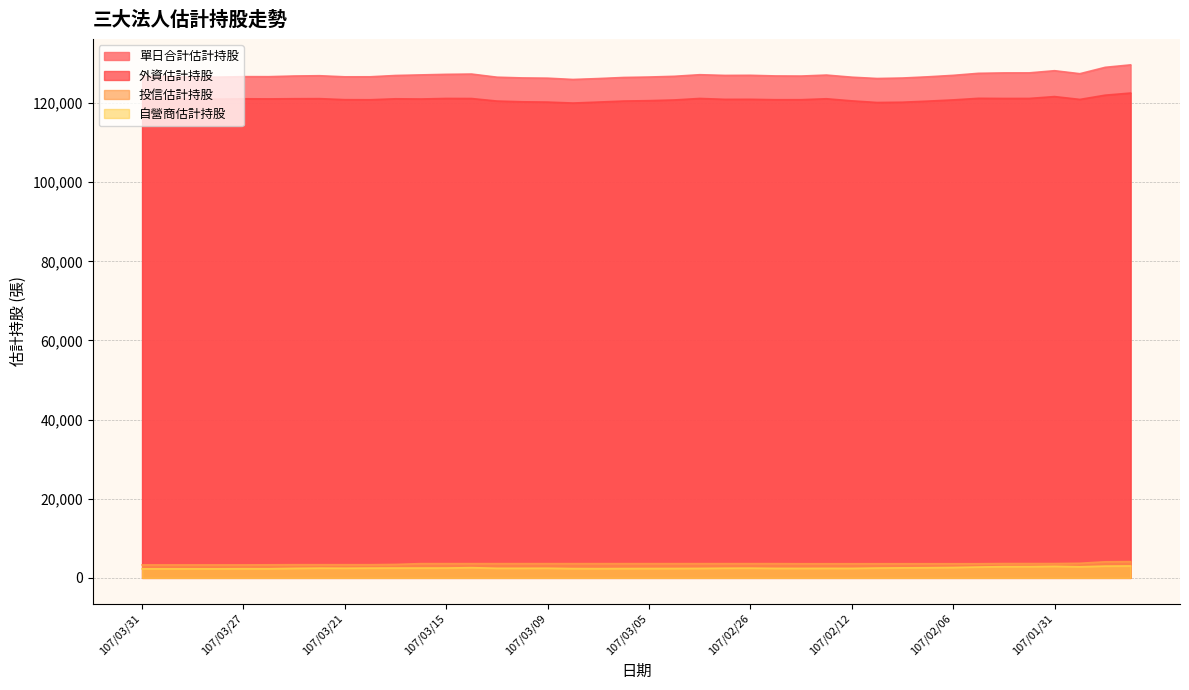

Is the value of 自營商估計持股 at 107/03/07 greater than the value of 外資估計持股 at 107/02/21?

No